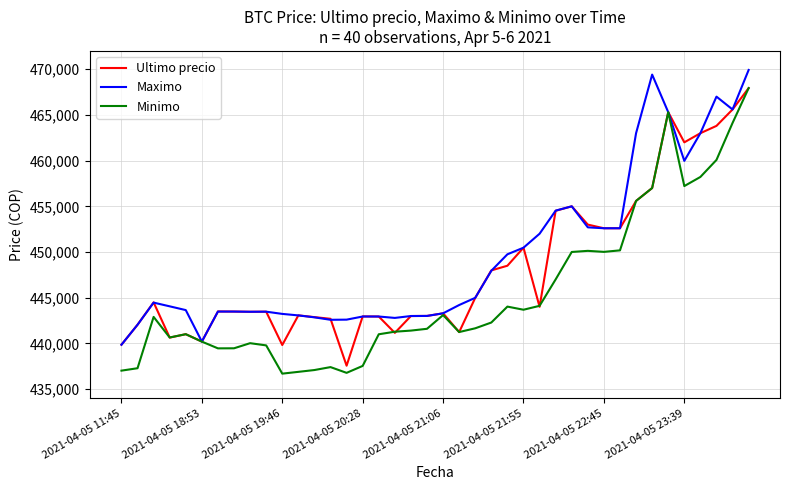

What is the minimum value for Ultimo precio?

437562